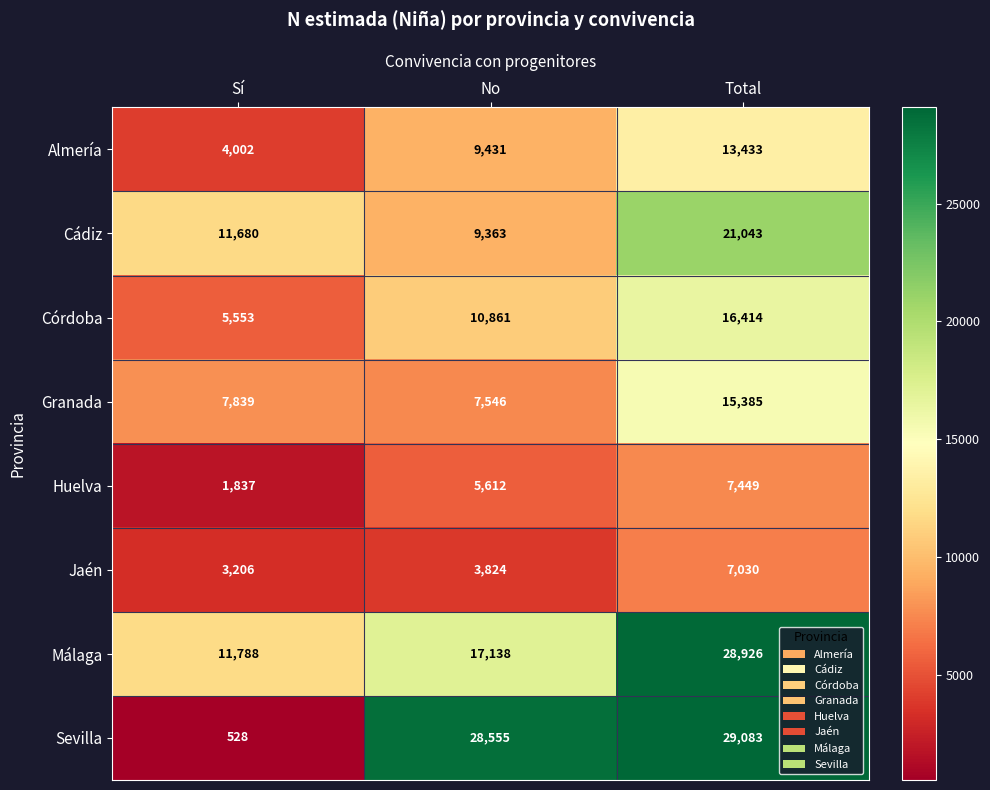

Which category has the highest value in the Córdoba series?

Total